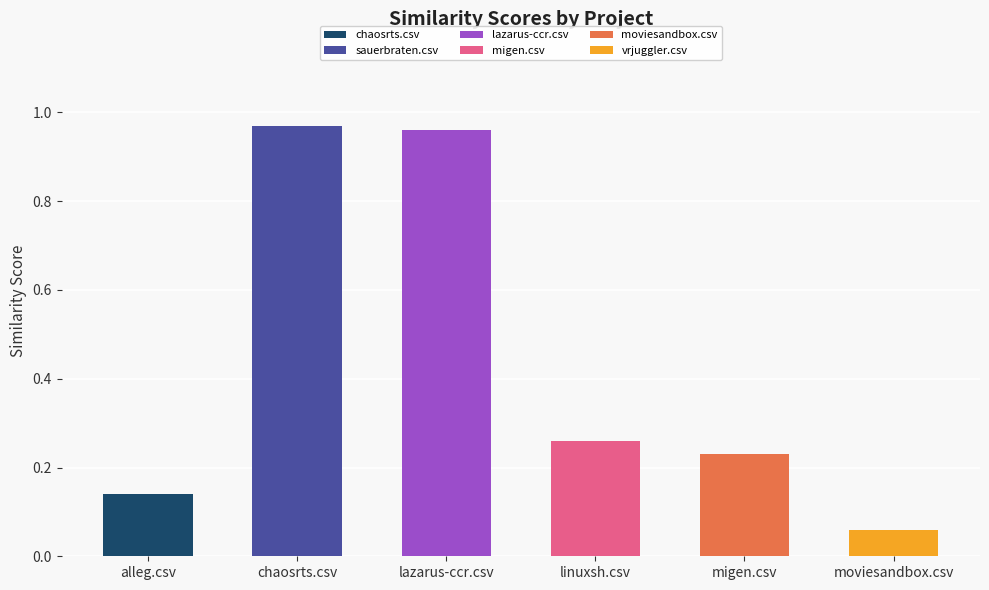

Is the value of chaosrts.csv at moviesandbox.csv greater than the value of moviesandbox.csv at alleg.csv?

Yes